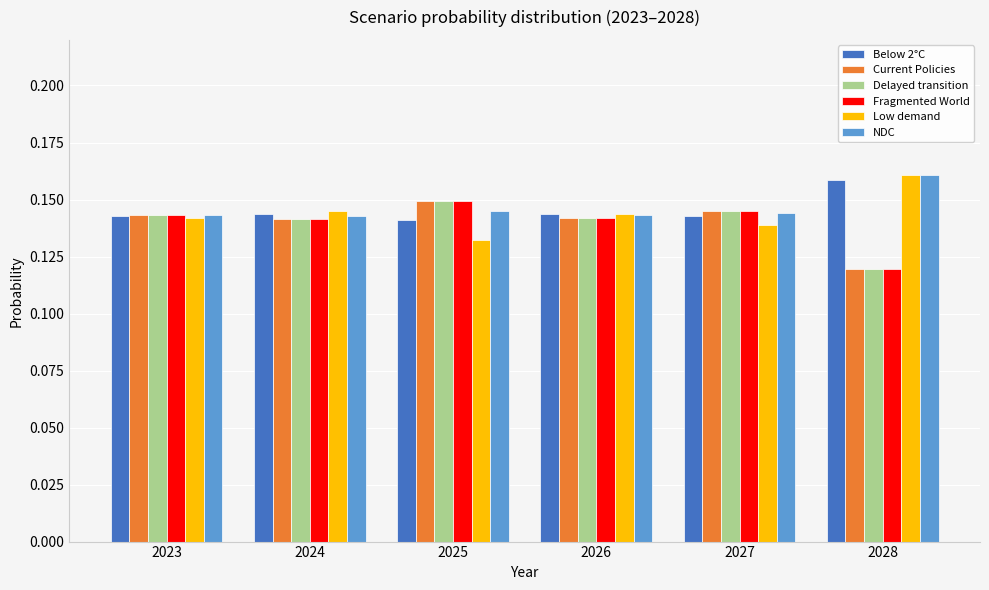

At how many categories does at least one series exceed 0?

6